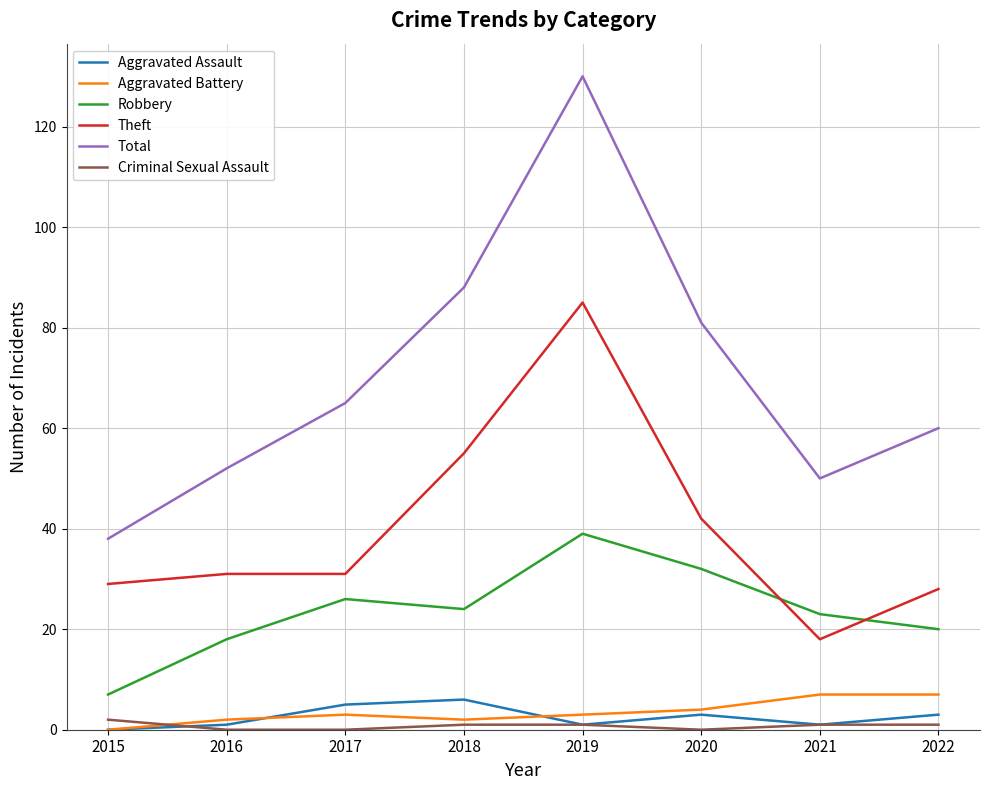

Which series has the widest spread of values?

Total